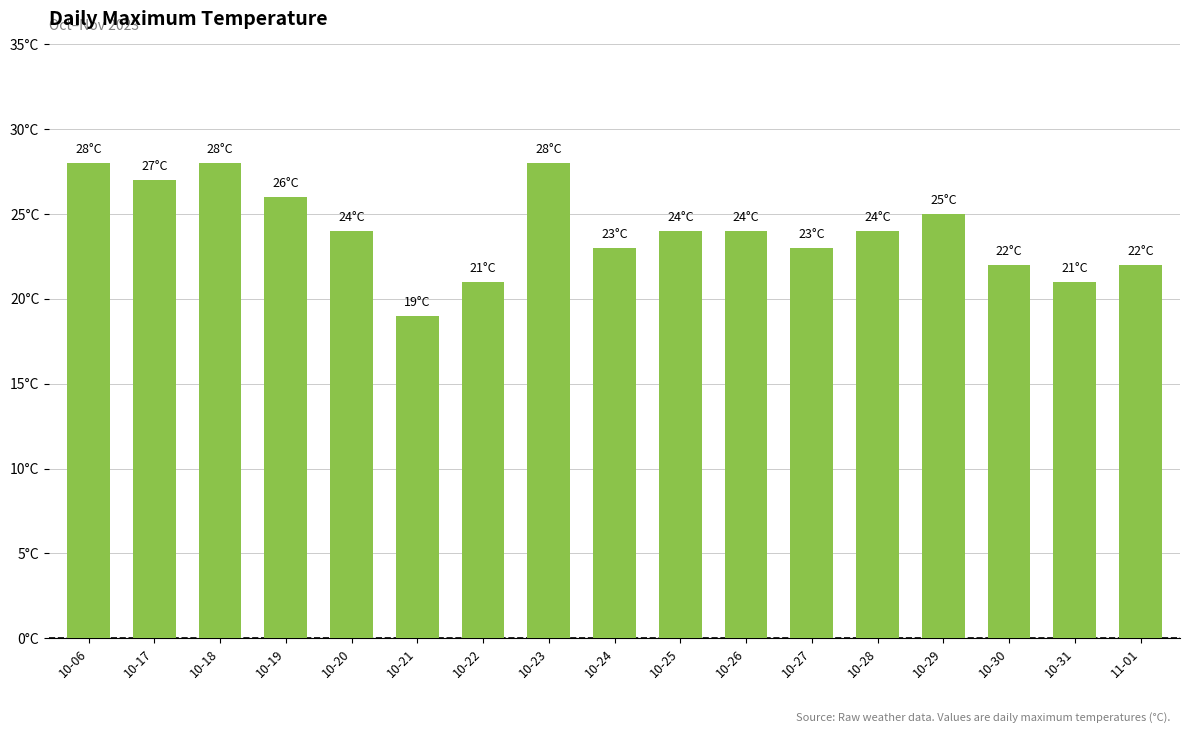

Reading right to left, transcribe all the data shown in this chart.

22	21	22	25	24	23	24	24	23	28	21	19	24	26	28	27	28